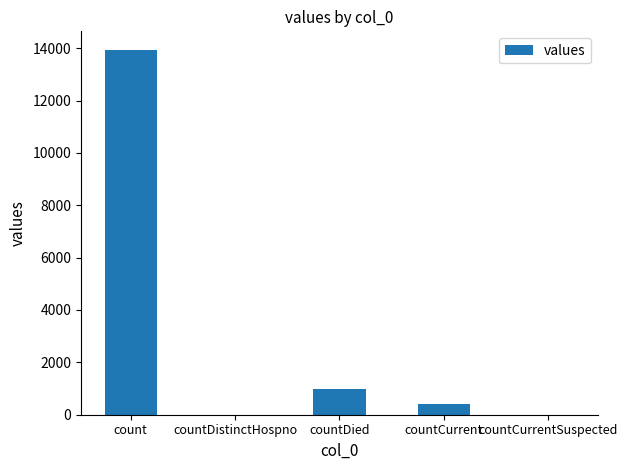

Reading left to right, extract all data points from this chart.

13946	0	993	391	0